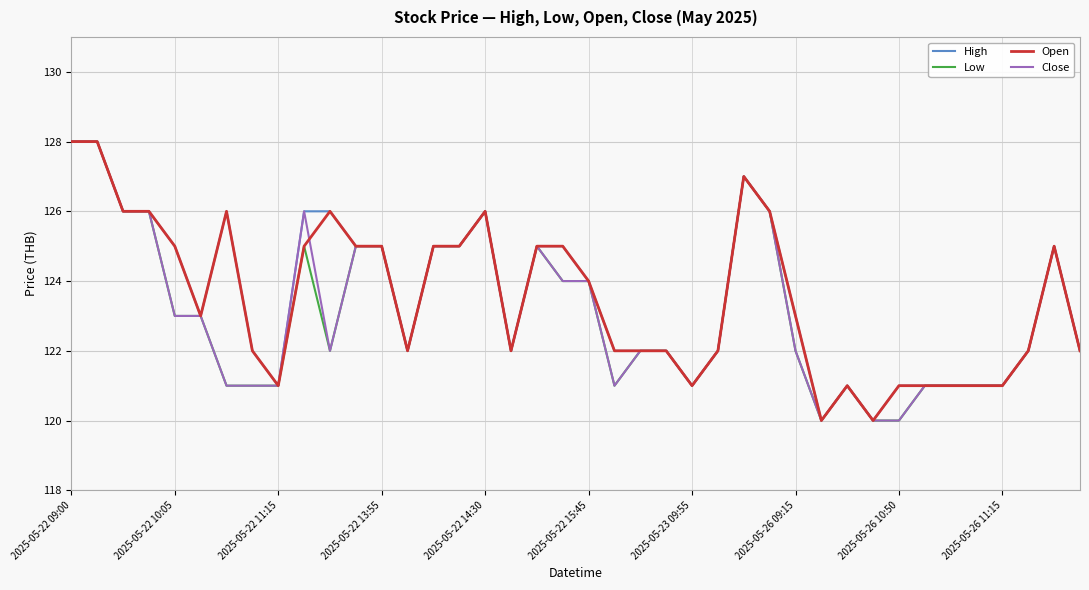

What is the lowest value of the Low series?

120